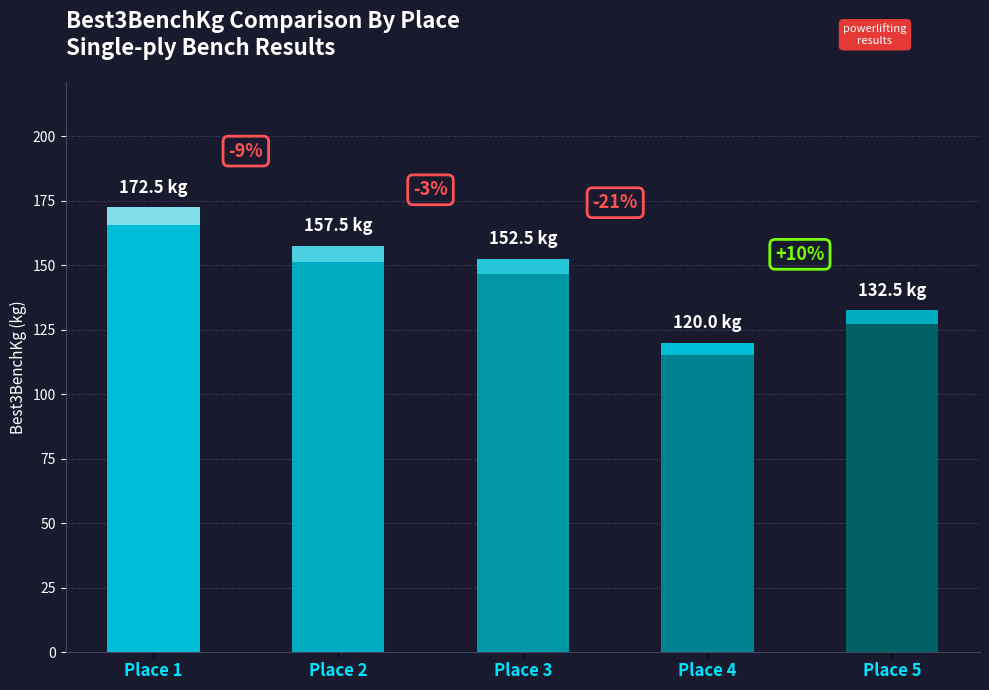

Which series has the largest total across all categories?

Best3BenchKg